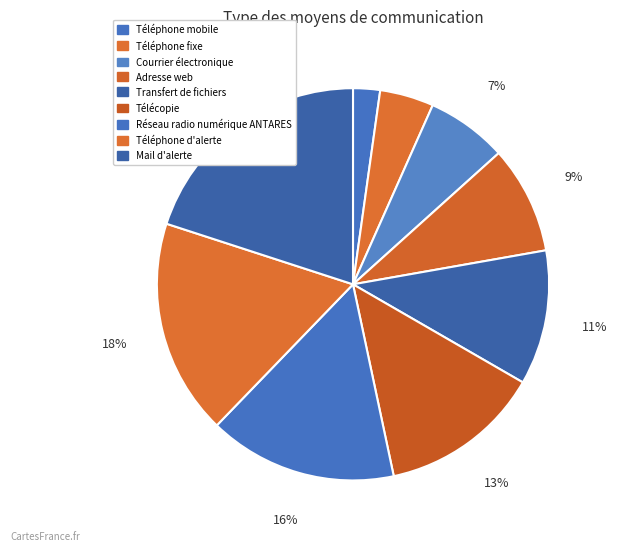

Combined, do Réseau radio numérique ANTARES and Téléphone d'alerte account for over 50%?

No